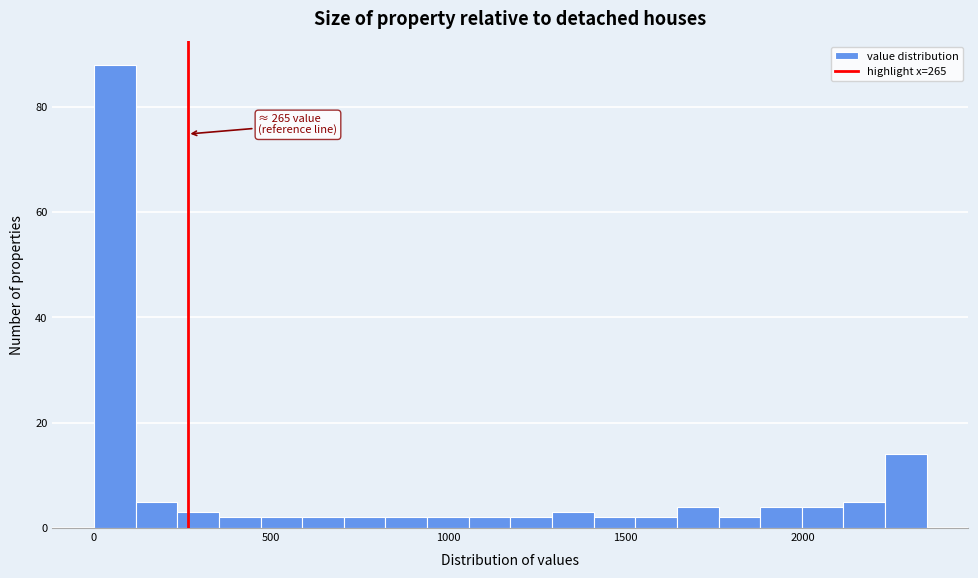

Around what value on the x-axis is the tallest bar? Give the approximate position of its centre, as read against the axis.

50